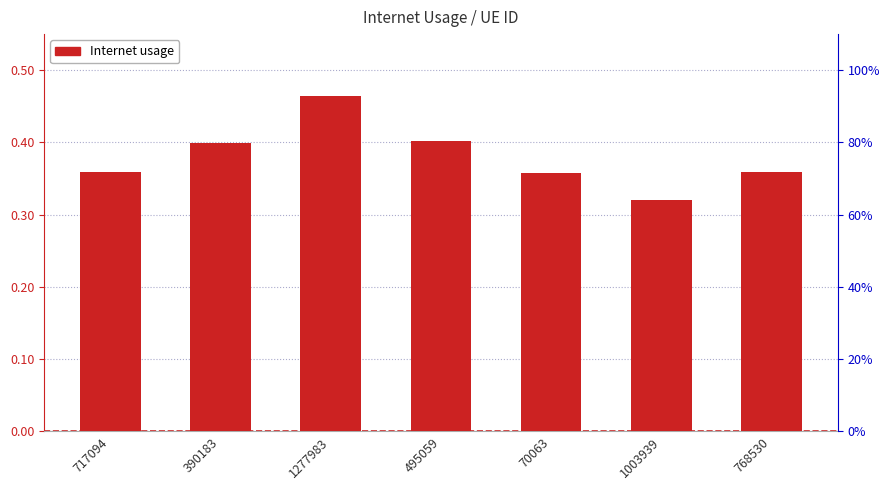

How many bars are there in total?

7